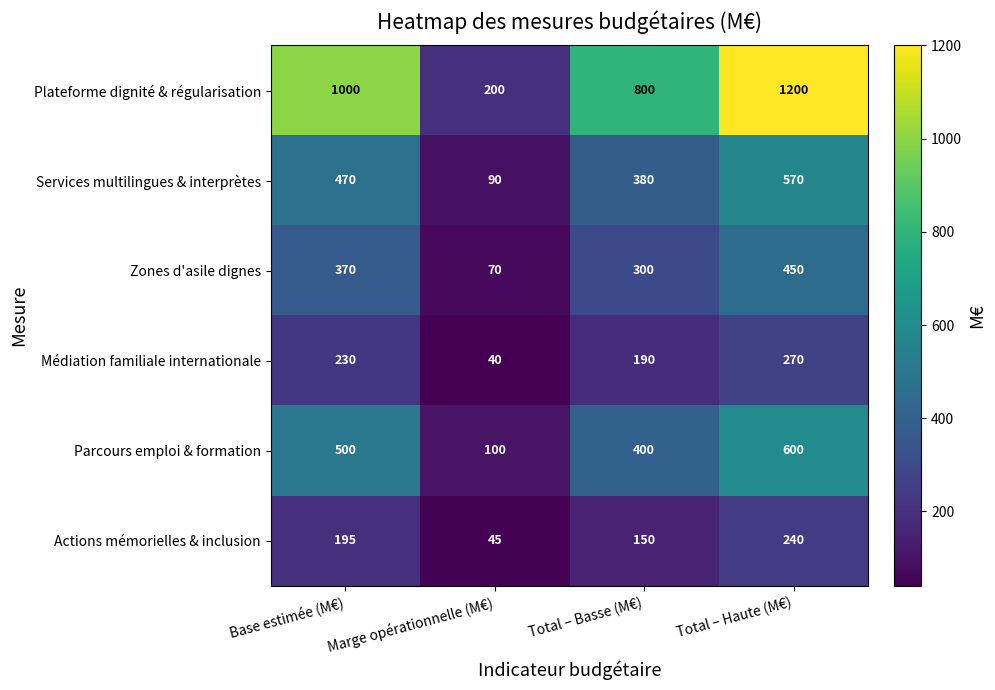

Is the value of Actions mémorielles & inclusion at Base estimée (M€) greater than the value of Parcours emploi & formation at Total – Basse (M€)?

No